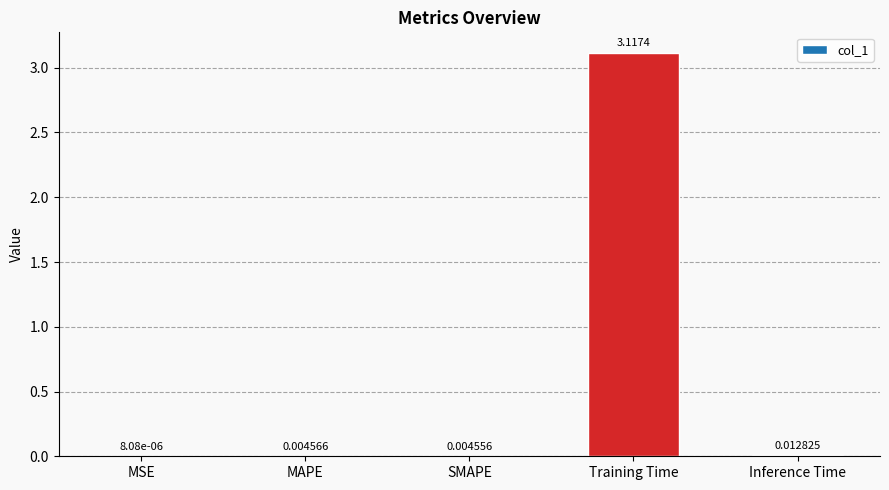

Which category has the highest value across all series?

Training Time